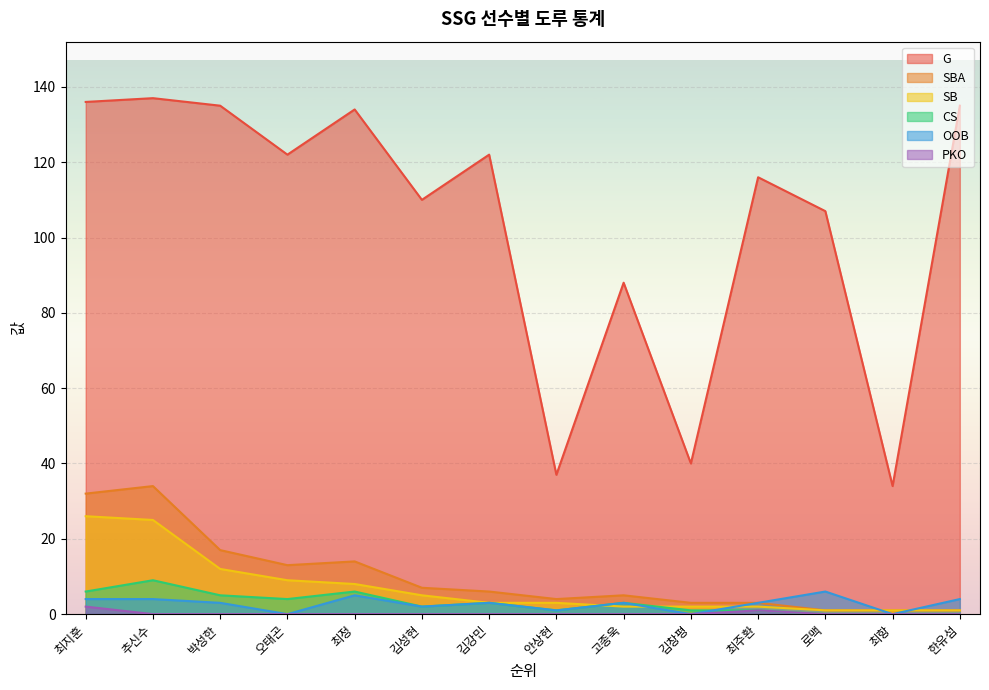

How many lines are shown in the chart?

6